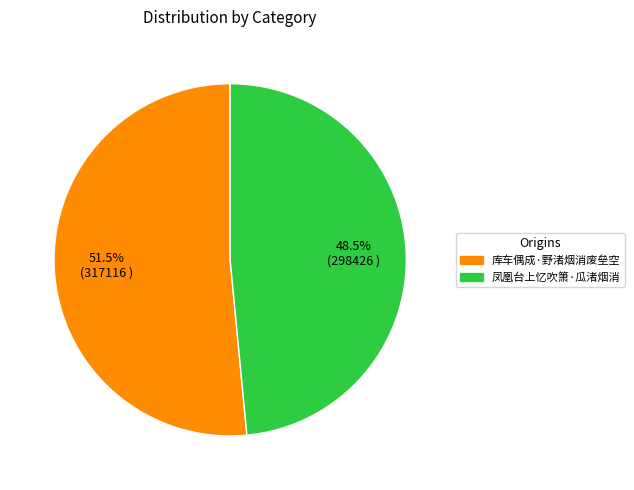

The 凤凰台上忆吹箫·瓜渚烟消 slice represents 62% of the pie. True or false?

False